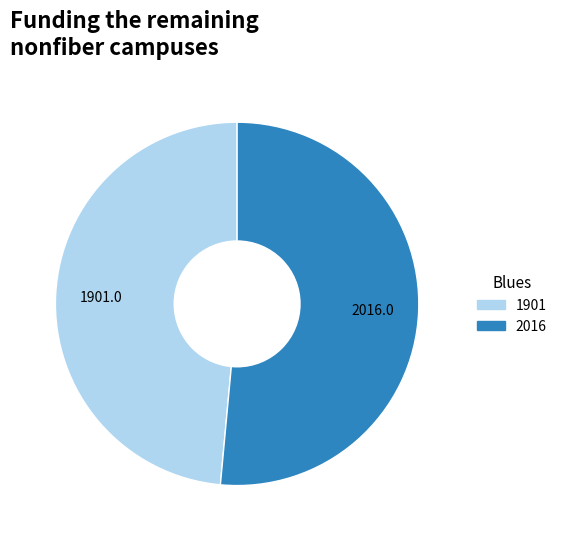

Does 2016 represent more than half of the total?

Yes